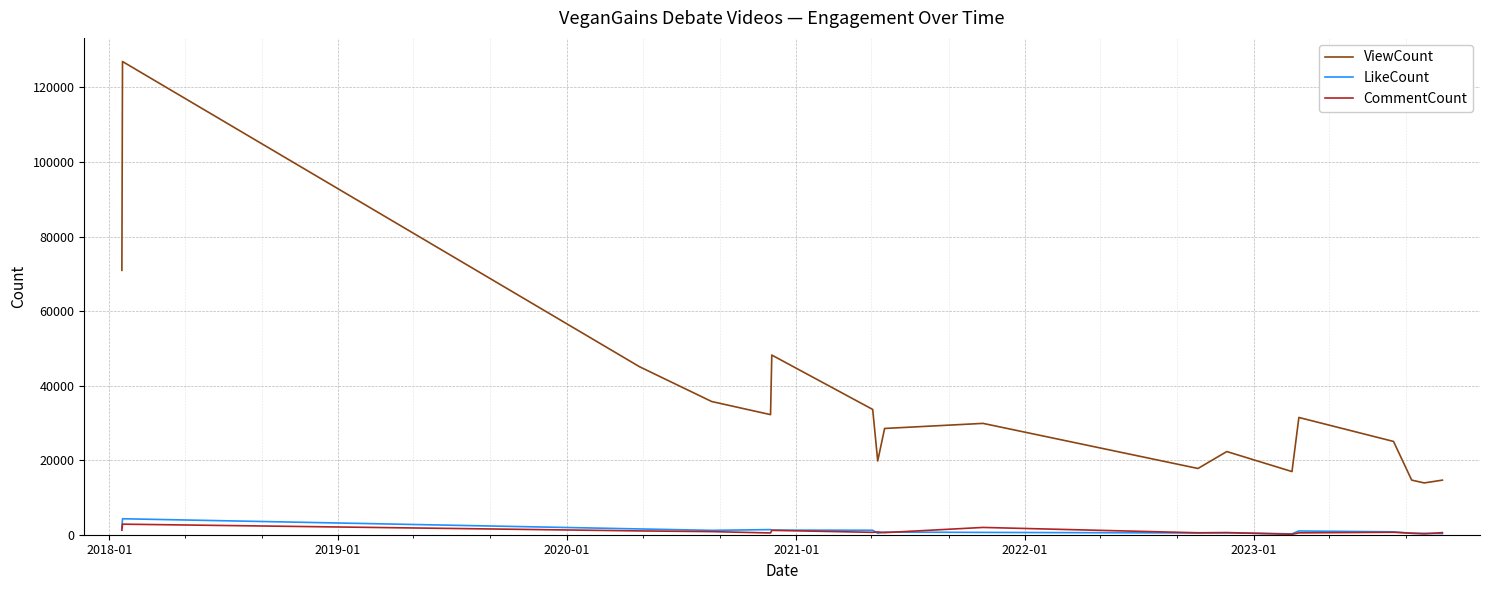

True or false: CommentCount and ViewCount intersect in this chart.

False